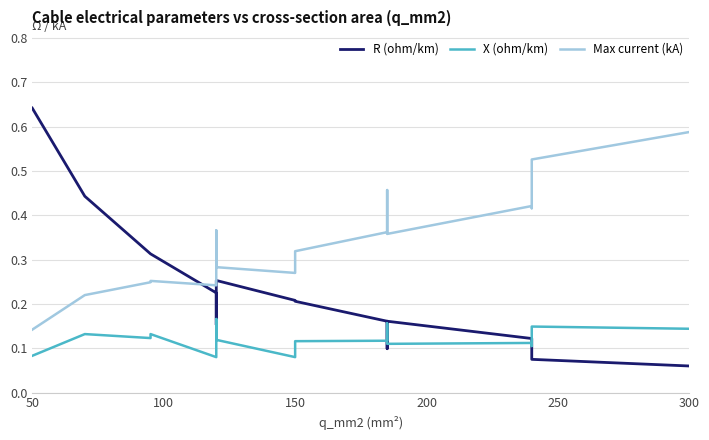

Where is Max current (kA) nearest to the value 0?

50